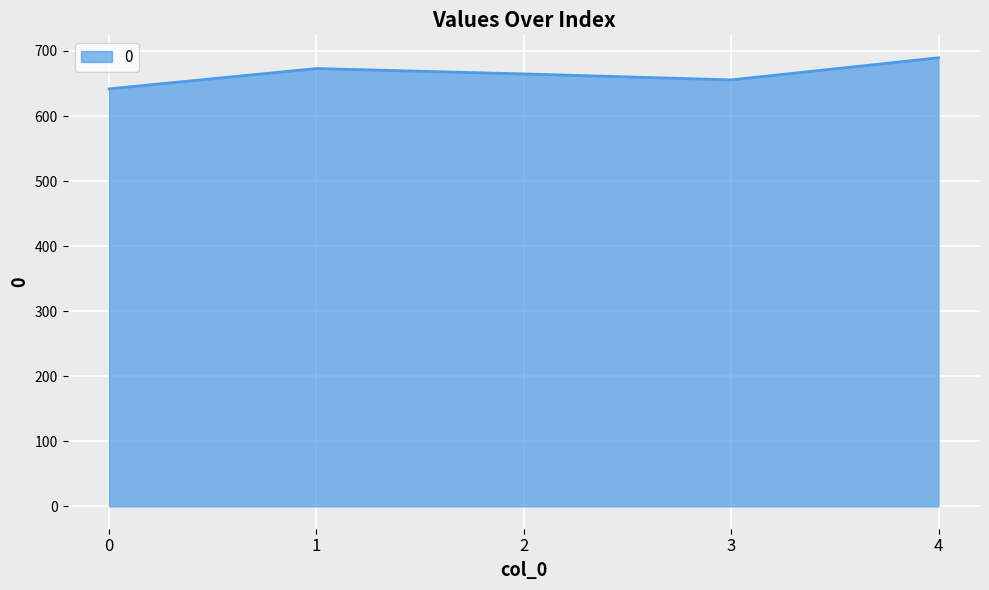

How many lines are shown in the chart?

1